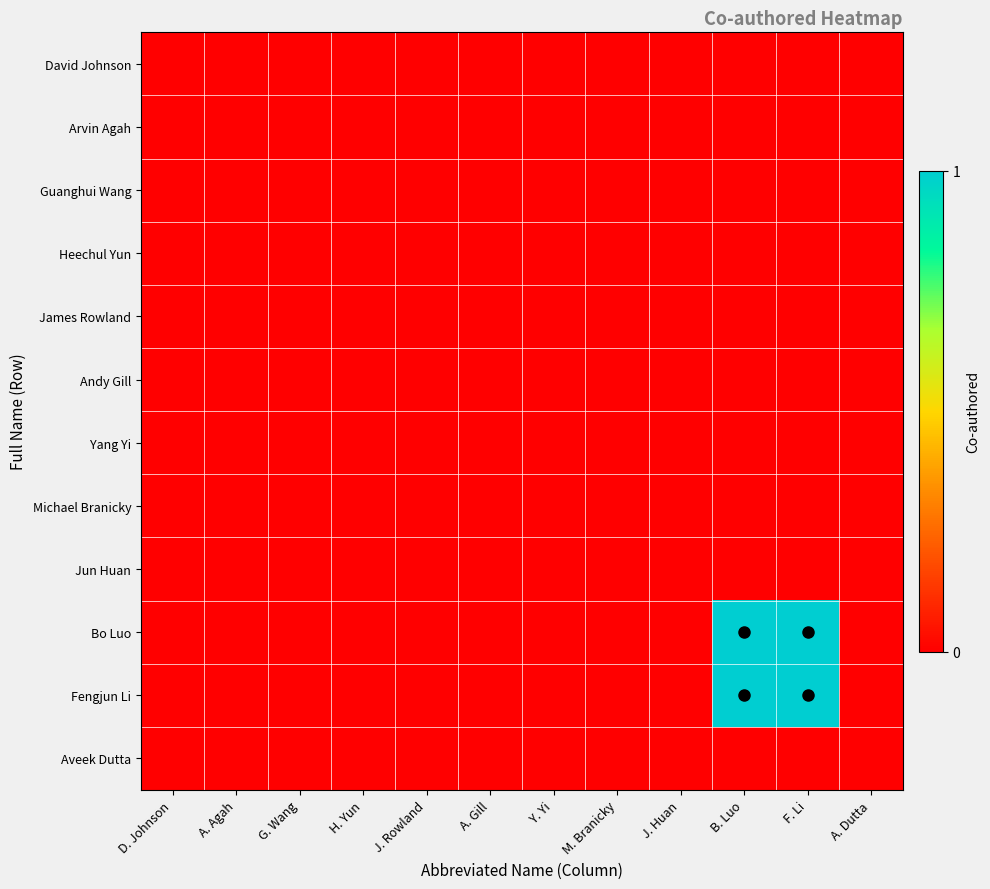

Which series has the widest spread of values?

Bo Luo